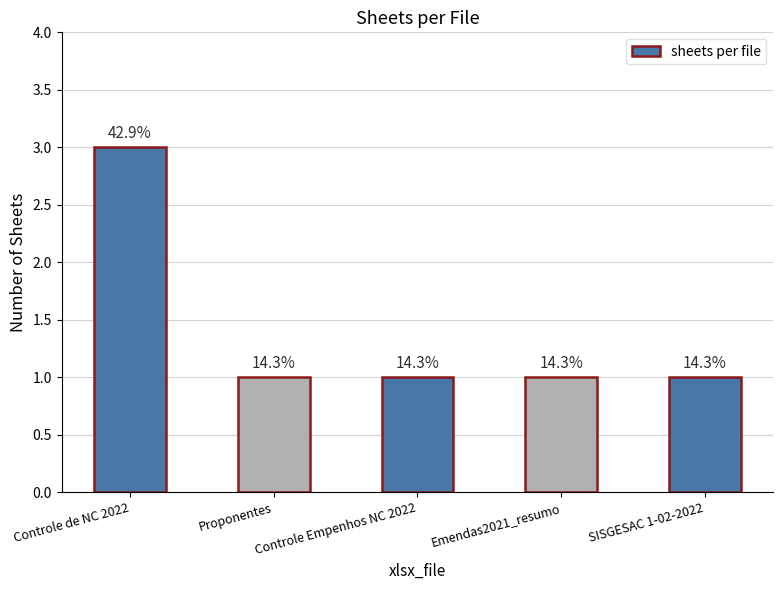

How many bars are there in total?

5